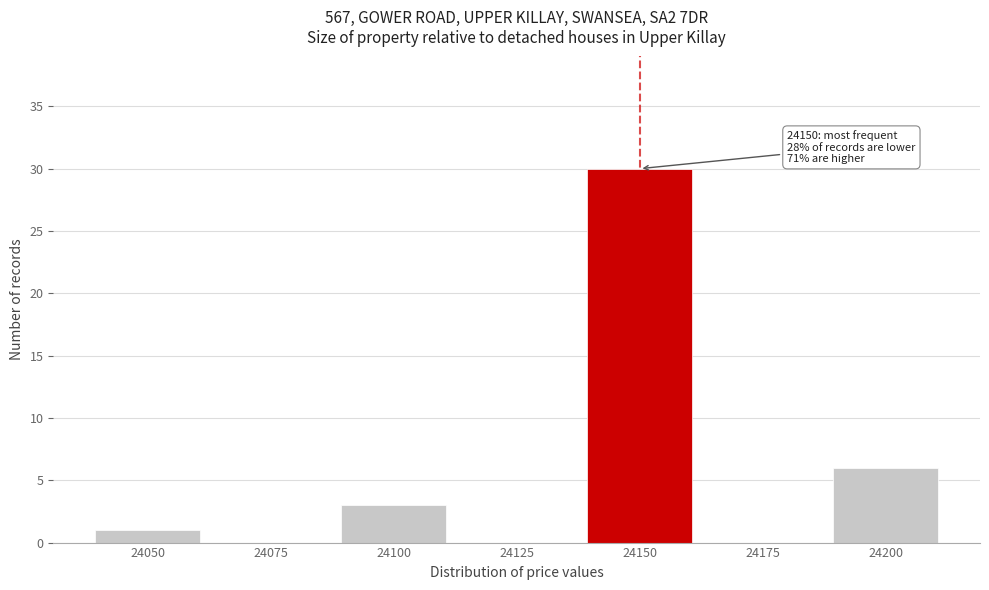

Reading right to left, list all the values displayed in this chart.

24200=6	24175=0	24150=30	24125=0	24100=3	24075=0	24050=1